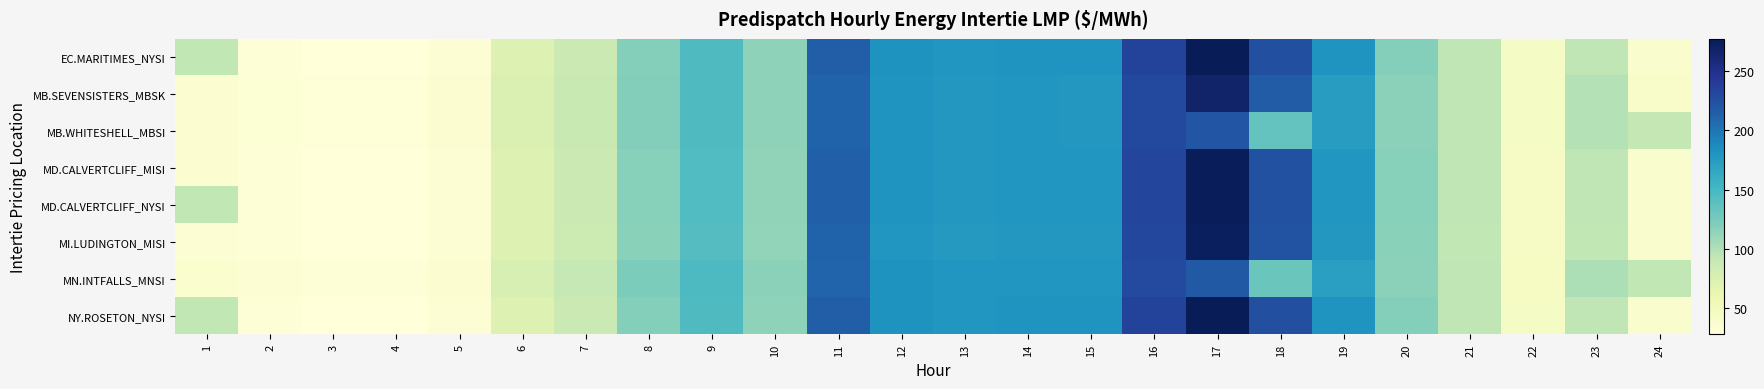

Reading left to right, transcribe all the data shown in this chart.

EC.MARITIMES_NYSI: 1=93.0	2=31.5	3=28.4	4=28.5	5=33.6	6=72.9	7=87.4	8=119.2	9=145.2	10=115.0	11=215.6	12=181.6	13=179.3	14=180.4	15=180.6	16=233.4	17=277.1	18=225.2	19=180.5	20=119.3	21=94.3	22=43.9	23=94.0	24=38.8
MB.SEVENSISTERS_MBSK: 1=35.4	2=33.0	3=29.8	4=29.8	5=35.1	6=75.5	7=89.4	8=120.6	9=145.2	10=115.6	11=211.2	12=180.8	13=178.1	14=179.1	15=178.8	16=229.6	17=266.9	18=216.6	19=173.9	20=116.2	21=93.5	22=44.6	23=98.6	24=41.0
MB.WHITESHELL_MBSI: 1=35.4	2=33.0	3=29.8	4=29.8	5=35.1	6=75.5	7=89.5	8=120.6	9=145.3	10=115.6	11=211.2	12=180.8	13=178.1	14=179.1	15=178.8	16=229.6	17=221.4	18=134.6	19=173.9	20=116.2	21=93.5	22=44.6	23=98.6	24=91.9
MD.CALVERTCLIFF_MISI: 1=34.2	2=31.5	3=28.4	4=28.5	5=33.5	6=72.8	7=87.0	8=118.4	9=144.1	10=114.2	11=213.8	12=180.4	13=178.1	14=179.4	15=179.6	16=232.1	17=275.6	18=223.9	19=179.3	20=118.4	21=93.7	22=43.7	23=93.8	24=38.8
MD.CALVERTCLIFF_NYSI: 1=93.0	2=31.5	3=28.4	4=28.5	5=33.5	6=72.8	7=87.0	8=118.4	9=144.1	10=114.2	11=213.8	12=180.4	13=178.1	14=179.4	15=179.6	16=232.1	17=275.6	18=223.9	19=179.3	20=118.4	21=93.7	22=43.7	23=93.8	24=38.8
MI.LUDINGTON_MISI: 1=34.0	2=31.3	3=28.3	4=28.3	5=33.3	6=72.5	7=86.4	8=117.2	9=142.8	10=113.3	11=211.8	12=179.1	13=176.8	14=178.1	15=178.3	16=230.6	17=274.0	18=222.7	19=178.1	20=117.5	21=93.1	22=43.5	23=93.1	24=38.7
MN.INTFALLS_MNSI: 1=36.3	2=34.0	3=30.6	4=30.6	5=36.1	6=77.3	7=91.3	8=122.6	9=146.2	10=116.6	11=210.8	12=181.8	13=179.0	14=179.7	15=179.0	16=228.9	17=218.0	18=131.7	19=172.0	20=116.1	21=94.0	22=45.4	23=101.9	24=93.3
NY.ROSETON_NYSI: 1=93.0	2=31.5	3=28.4	4=28.5	5=33.6	6=72.9	7=87.4	8=119.2	9=145.2	10=115.0	11=215.6	12=181.6	13=179.3	14=180.4	15=180.6	16=233.4	17=277.1	18=225.2	19=180.5	20=119.3	21=94.3	22=43.9	23=94.0	24=38.8